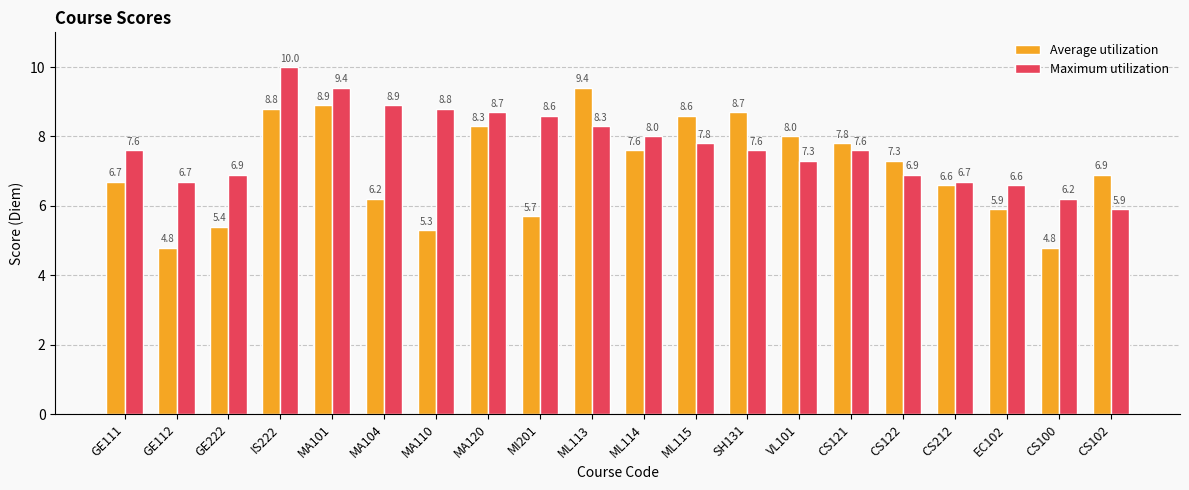

What is the label of the 1st bar from the right?

CS102